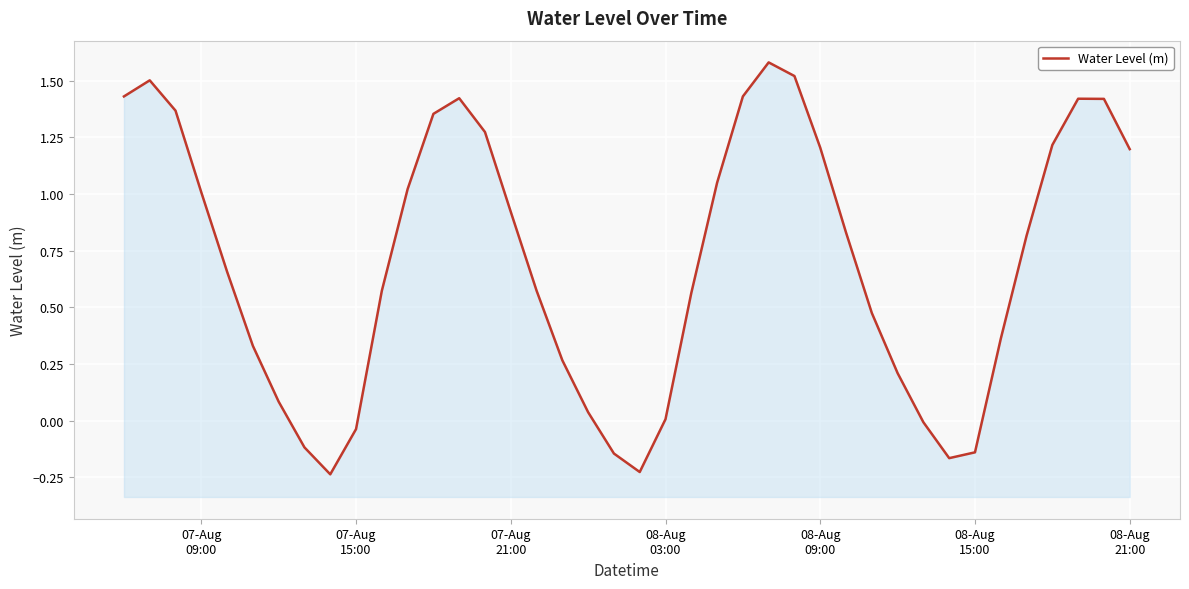

What is the difference between the maximum and minimum values?

1.8